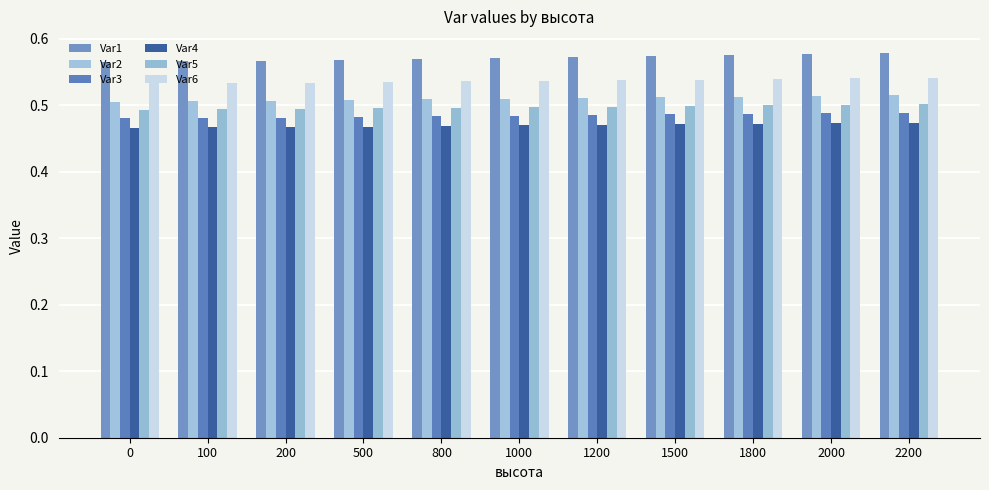

Are the bars grouped side by side (vs. stacked)?

Yes